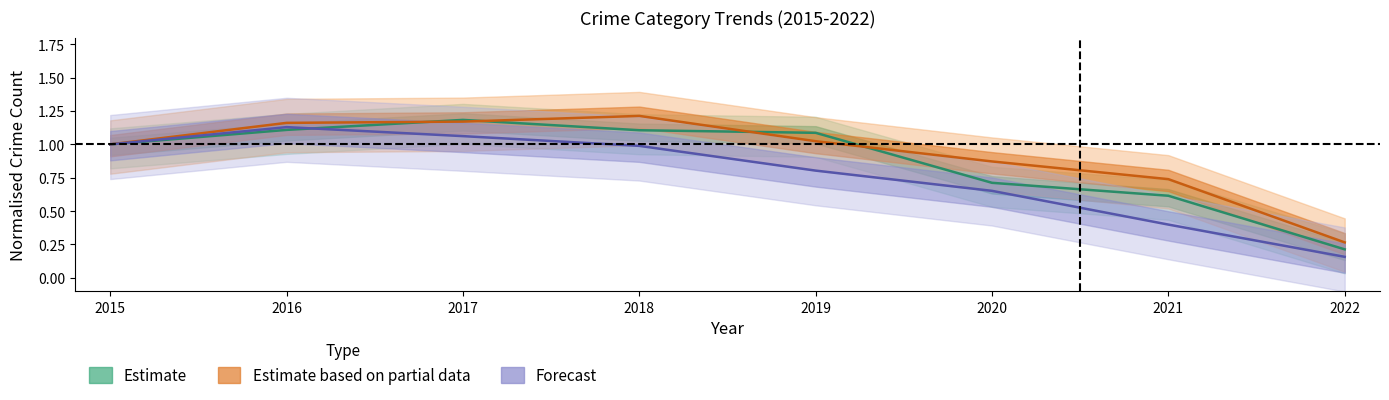

True or false: Motor Vehicle Theft line has a value of 0.3 at 2018.

False